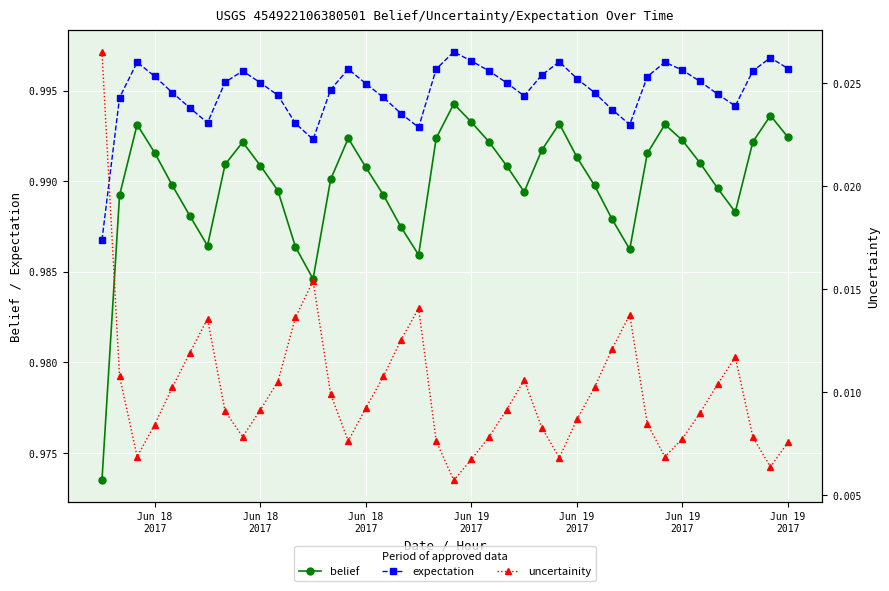

True or false: belief and uncertainity intersect in this chart.

False